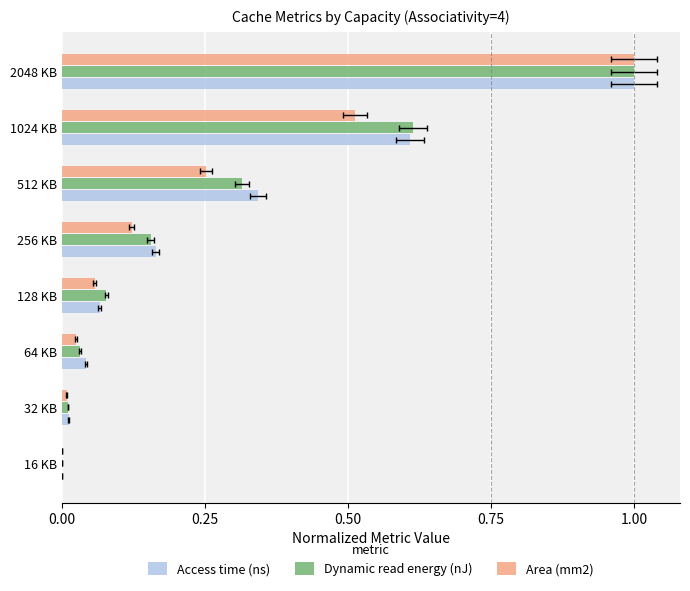

The Area (mm2) series shows 0.0 at 64 KB. True or false?

False